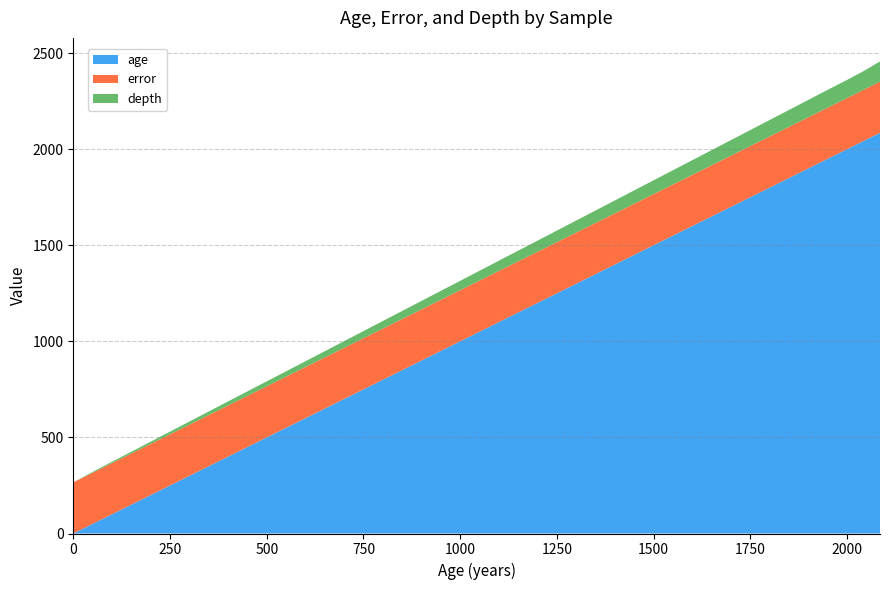

Reading left to right, extract all data points from this chart.

age: 0=0.0	54=54.0	108=108.0	162=162.0	216=216.0	270=270.0	324=324.0	378=378.0	432=432.0	486=486.0	541=541.0	595=595.0	649=649.0	703=703.0	757=757.0	811=811.0	865=865.0	919=919.0	973=973.0	1027=1027.0	1081=1081.0	1135=1135.0	1189=1189.0	1243=1243.0	1297=1297.0	1351=1351.0	1405=1405.0	1459=1459.0	1513=1513.0	1567=1567.0	1622=1622.0	1676=1676.0	1730=1730.0	1784=1784.0	1838=1838.0	1892=1892.0	1946=1946.0	2000=2000.0	2042=2042.0	2085=2085.0
error: 0=266.0	54=266.0	108=266.0	162=266.0	216=266.0	270=266.0	324=266.0	378=266.0	432=266.0	486=266.0	541=266.0	595=266.0	649=266.0	703=266.0	757=266.0	811=266.0	865=266.0	919=266.0	973=266.0	1027=266.0	1081=266.0	1135=266.0	1189=266.0	1243=266.0	1297=266.0	1351=266.0	1405=266.0	1459=266.0	1513=266.0	1567=266.0	1622=266.0	1676=266.0	1730=266.0	1784=266.0	1838=266.0	1892=266.0	1946=266.0	2000=266.0	2042=266.0	2085=266.0
depth: 0=0.0	54=5.0	108=7.5	162=10.0	216=12.5	270=15.0	324=17.5	378=20.0	432=22.5	486=25.0	541=27.5	595=30.0	649=32.5	703=35.0	757=37.5	811=40.0	865=42.5	919=45.0	973=47.5	1027=50.0	1081=52.5	1135=55.0	1189=57.5	1243=60.0	1297=62.5	1351=65.0	1405=67.5	1459=70.0	1513=72.5	1567=75.0	1622=77.5	1676=80.0	1730=82.5	1784=85.0	1838=87.5	1892=90.0	1946=92.5	2000=94.0	2042=97.5	2085=105.0